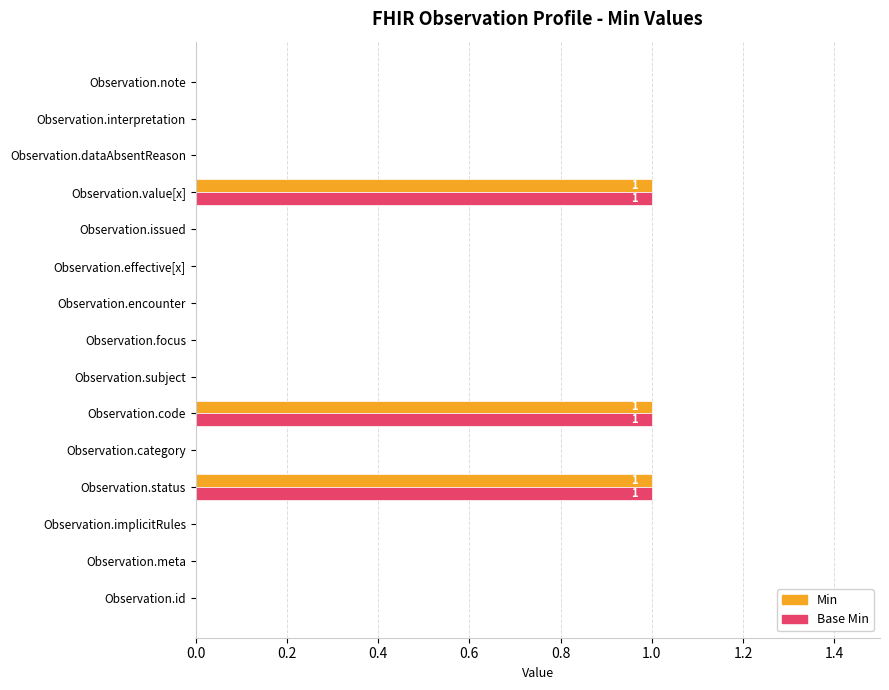

What is the sum of all Base Min values?

3